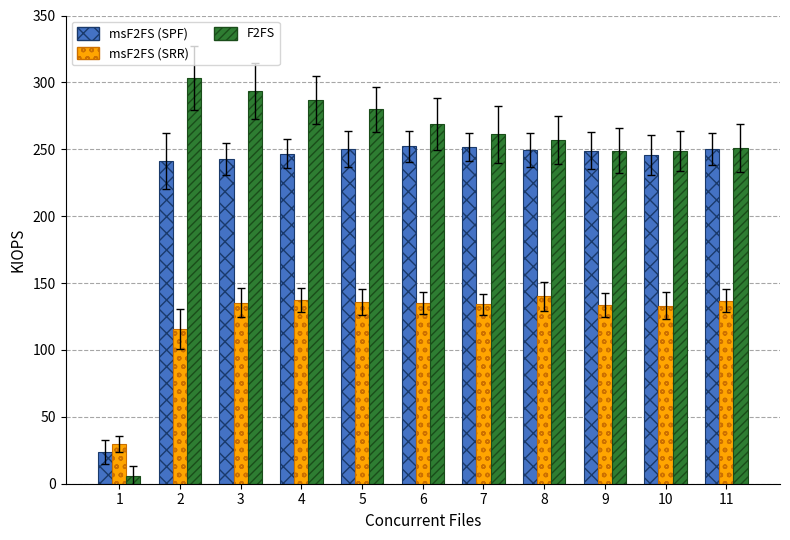

What is the greatest value displayed?

303.3